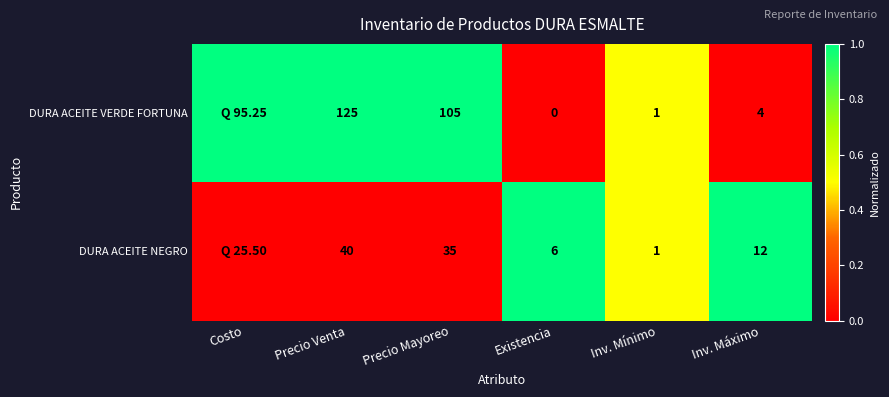

Is it true that DURA ACEITE VERDE FORTUNA equals 1 at Inv. Mínimo?

True